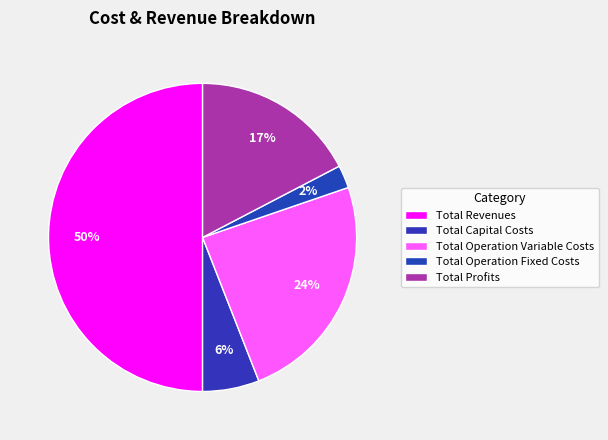

Count the number of slices in the pie.

5